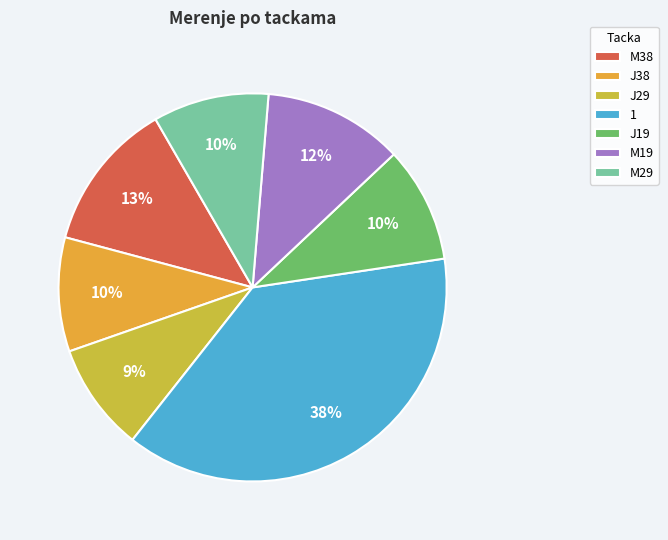

Which slice is the smallest?

9